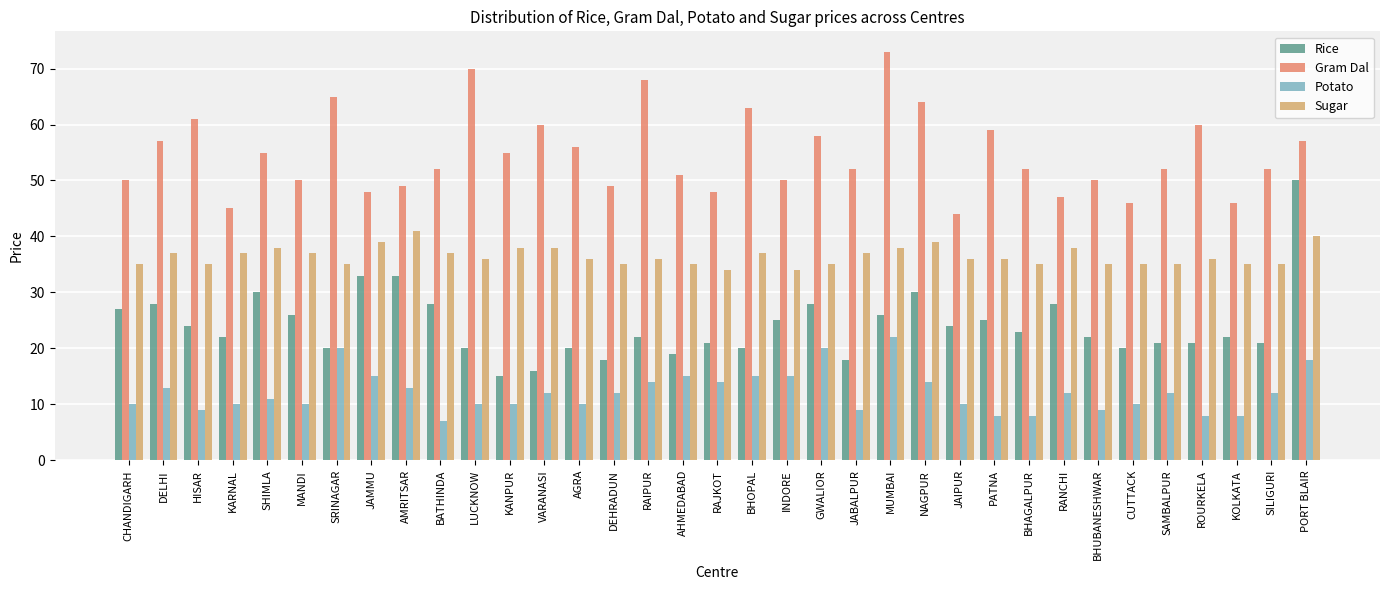

What is the spread (max minus min) of values at MANDI?

40